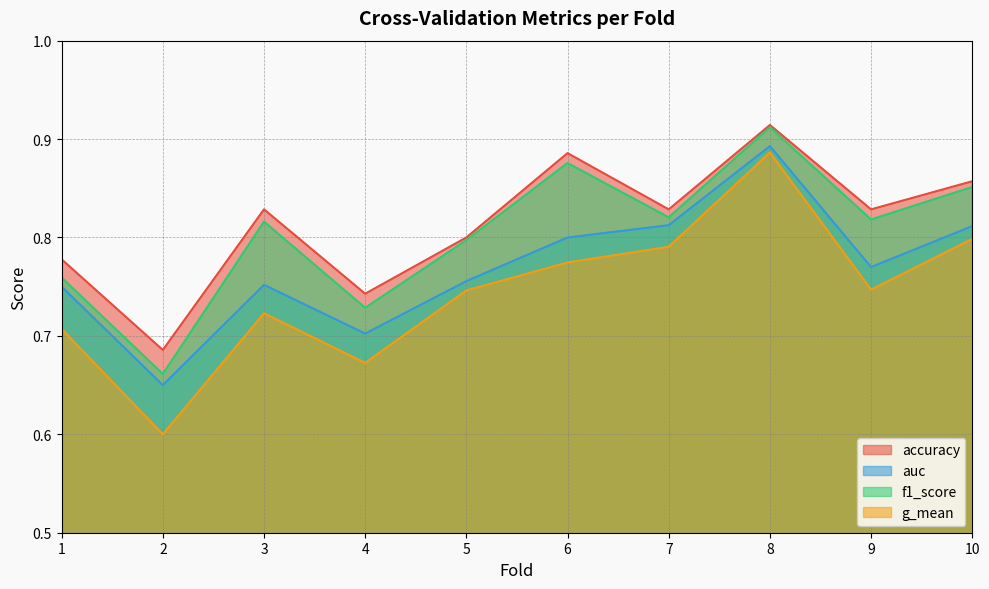

At which category does accuracy reach its first local valley?

2